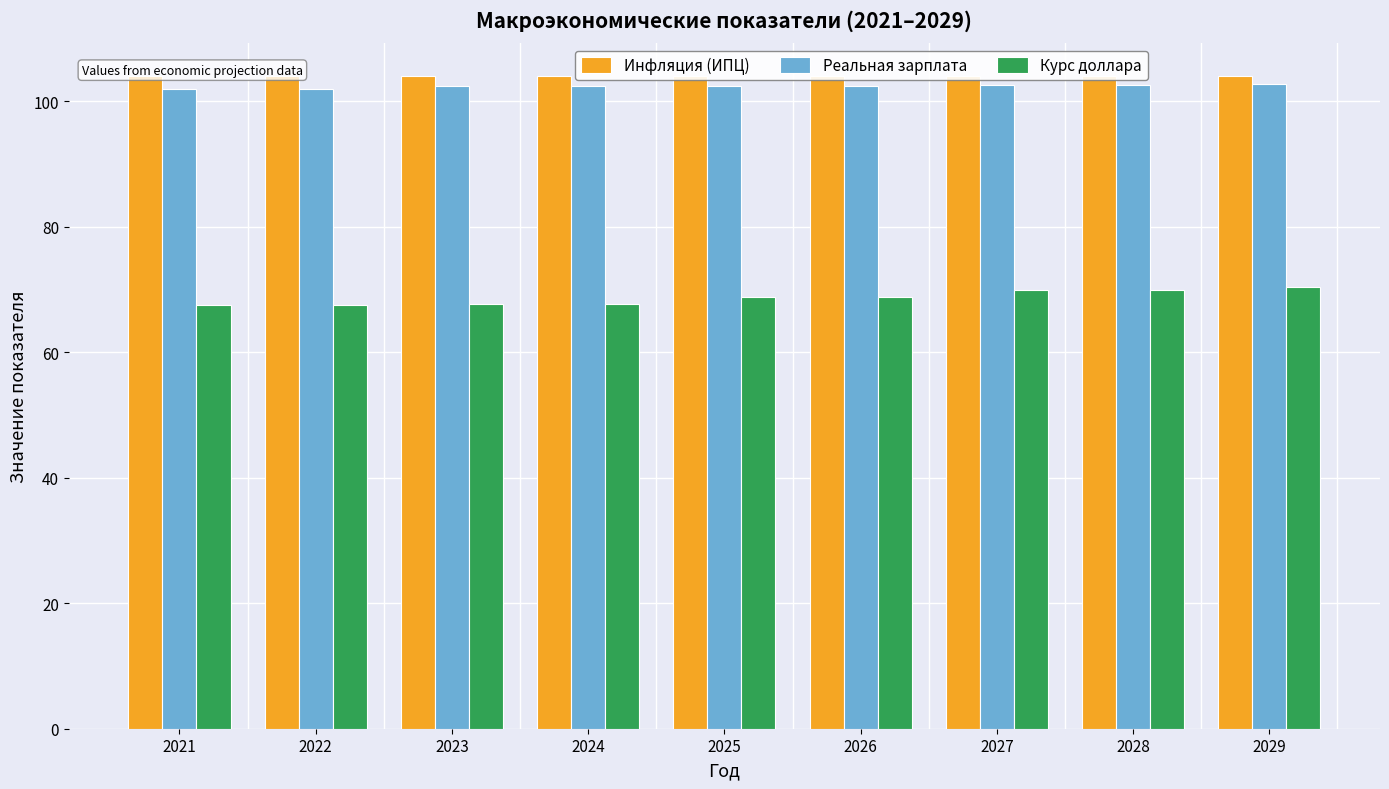

Reading left to right, transcribe all the data shown in this chart.

Инфляция (ИПЦ): 104.0	104.0	104.0	104.0	104.0	104.0	104.0	104.0	104.0
Реальная зарплата: 102.0	102.0	102.5	102.5	102.4	102.4	102.6	102.6	102.7
Курс доллара: 67.5	67.5	67.6	67.6	68.8	68.8	69.9	69.9	70.4